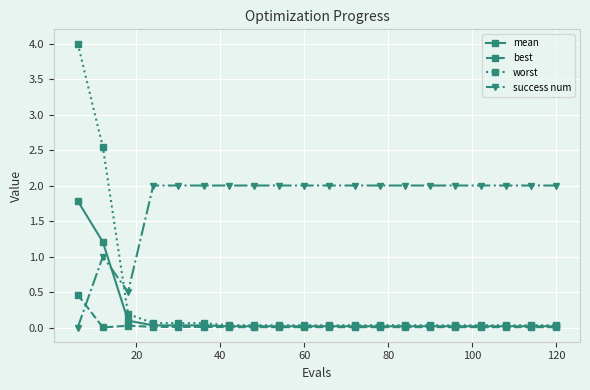

List the series in order of their peak value, lowest first.

best, mean, success num, worst